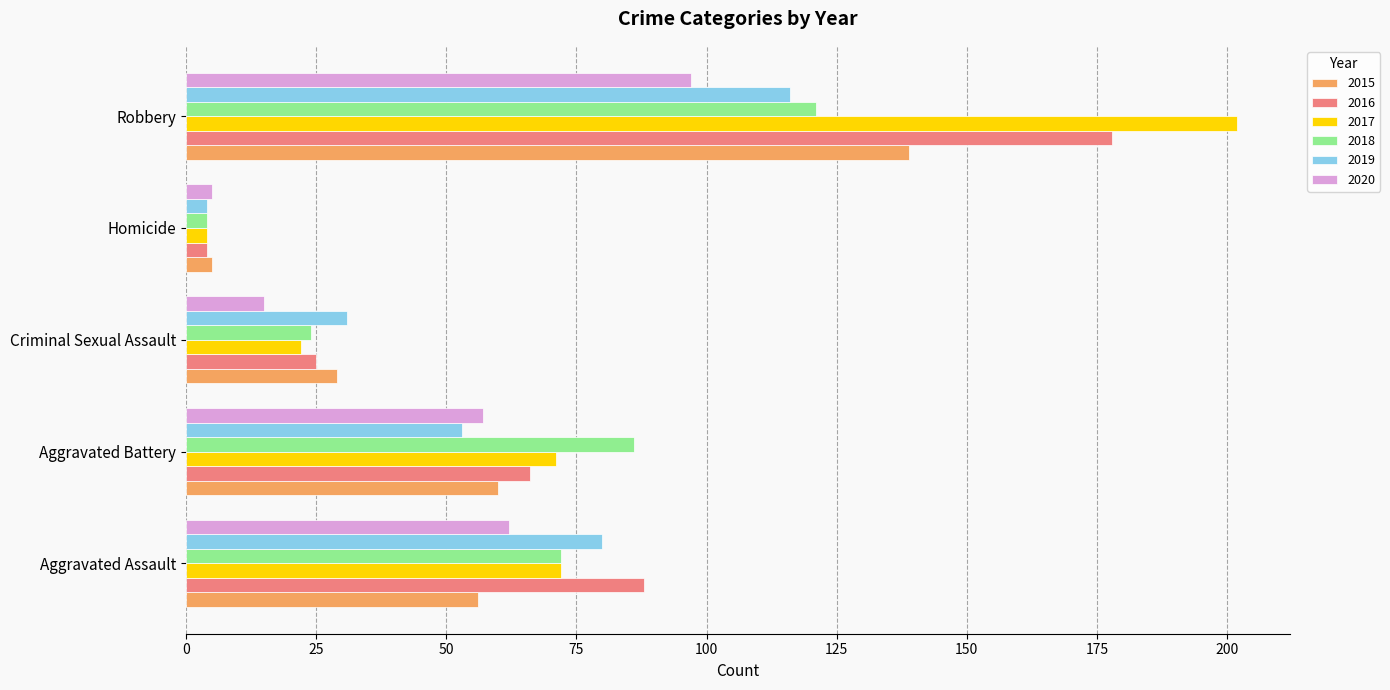

At which category is the sum across all series the highest?

Robbery